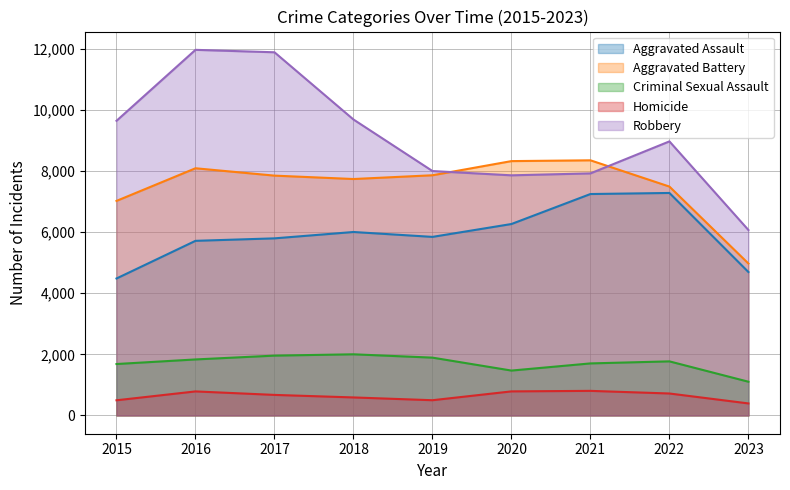

What is the approximate value of Robbery at 2019, to the nearest 10?

8000